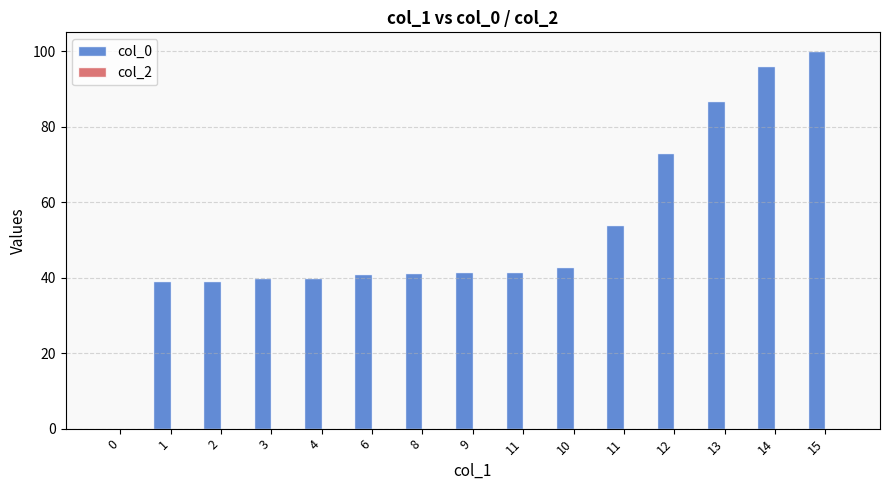

Which has a higher value, 8 or 12?

12